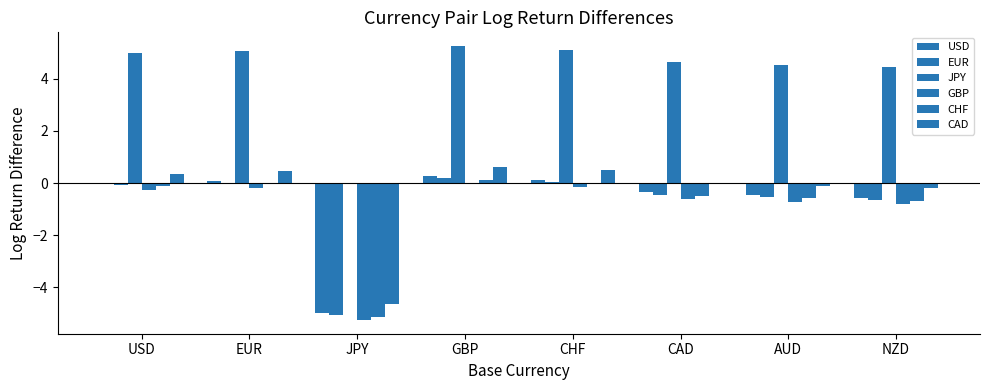

What is the spread (max minus min) of values at CAD?

5.3